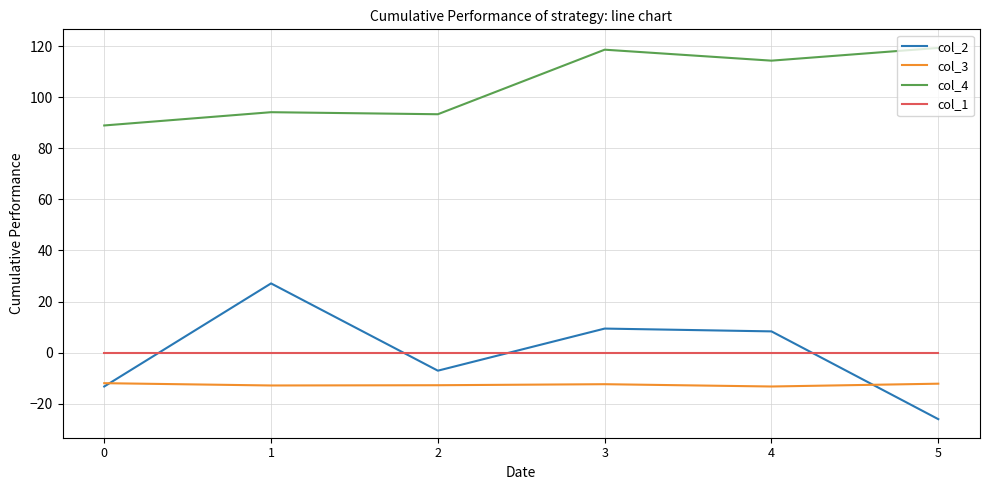

The col_3 series shows -12.4 at 3. True or false?

True